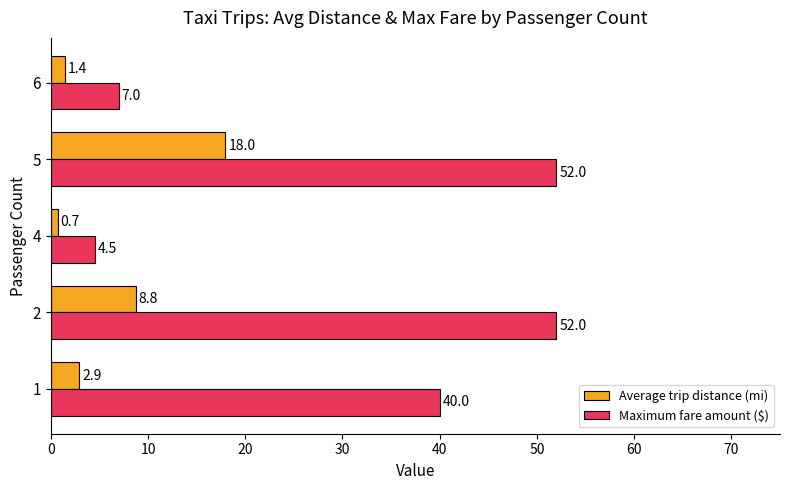

Is it true that Average trip distance (mi) equals 1.4 at 6?

True